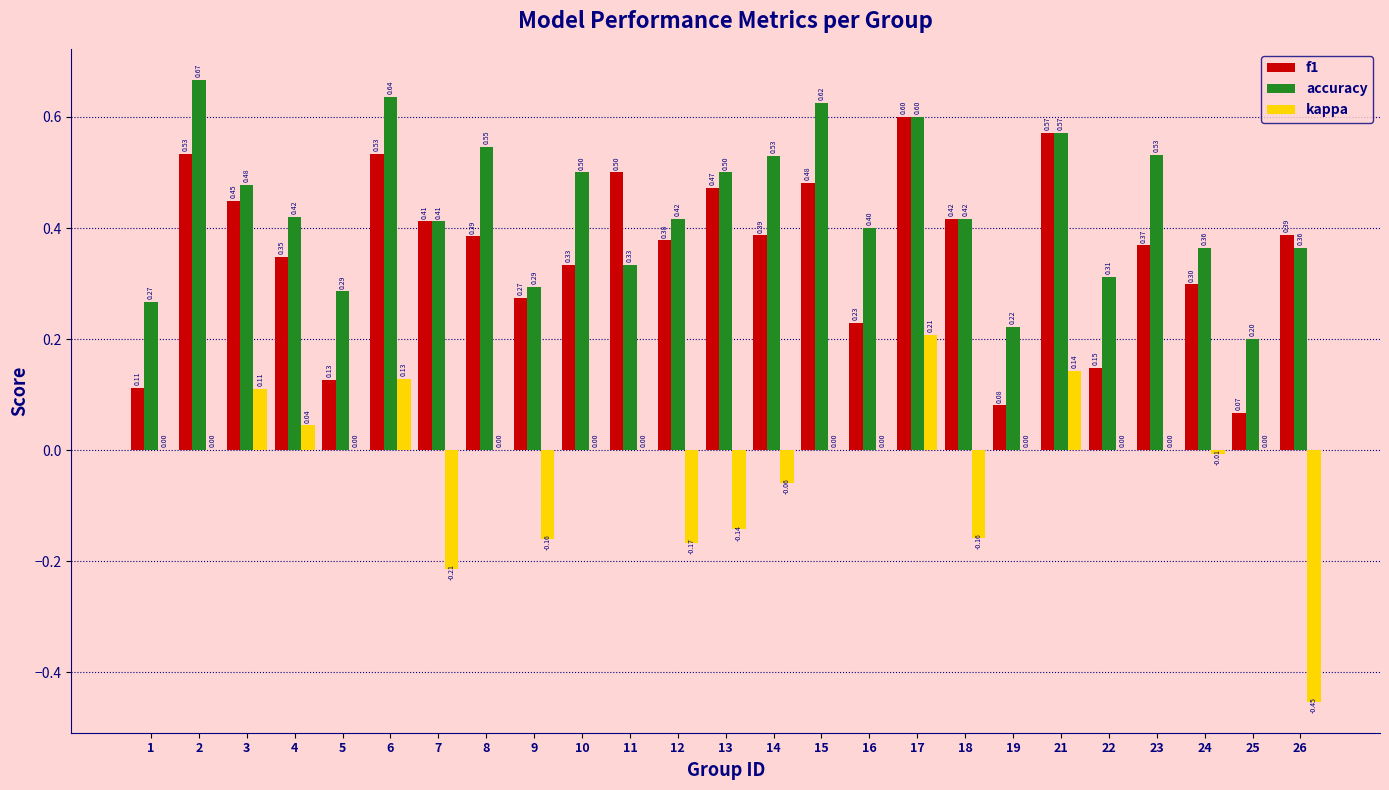

At which category is the sum across all series the highest?

17